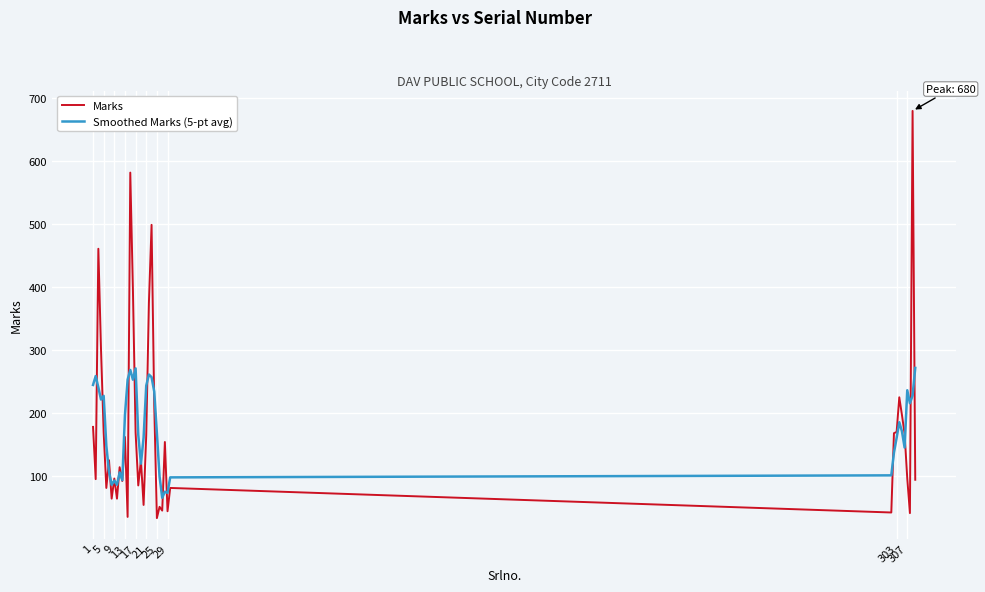

Rank the series by their maximum value, from lowest to highest.

Smoothed Marks (5-pt avg), Marks